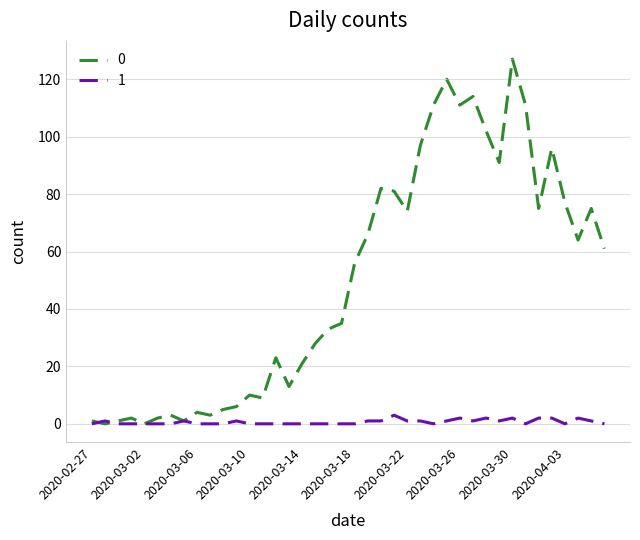

What is the greatest value displayed?

127